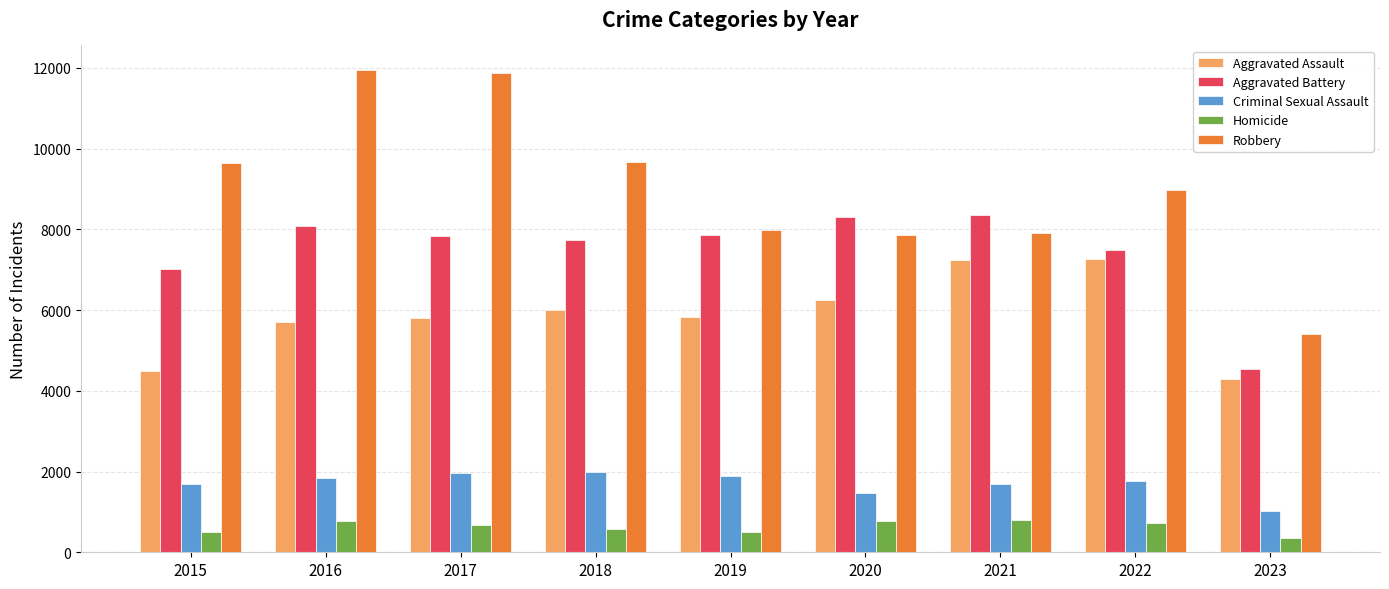

At how many categories does at least one series exceed 787?

9